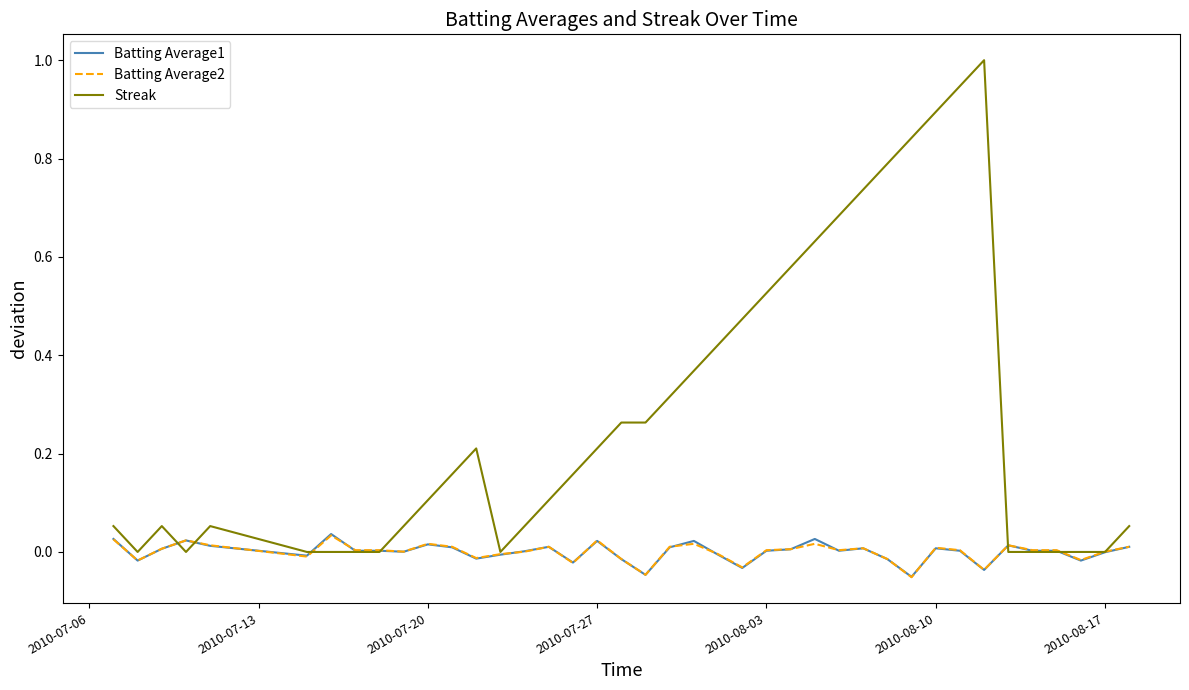

What are all the series names shown in the legend?

Batting Average1, Batting Average2, Streak